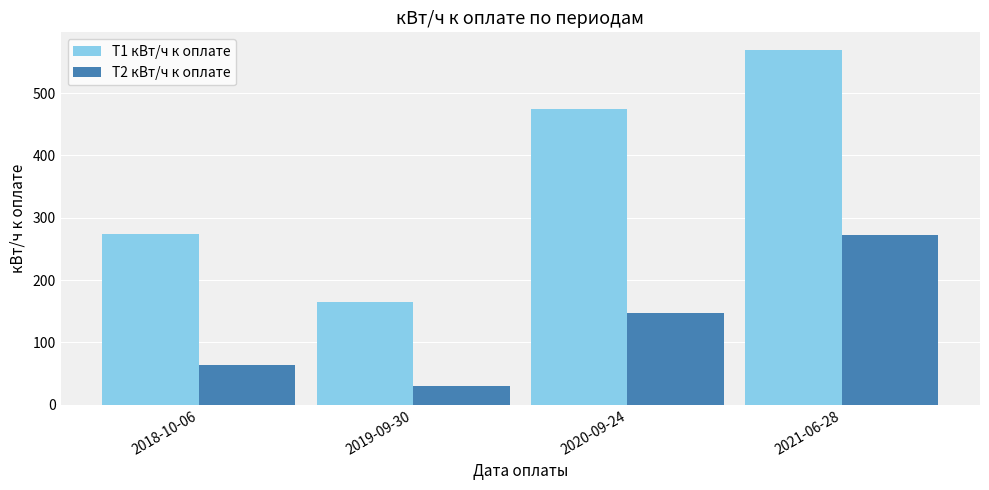

Rank the series by their average value, from lowest to highest.

T2 кВт/ч к оплате, T1 кВт/ч к оплате